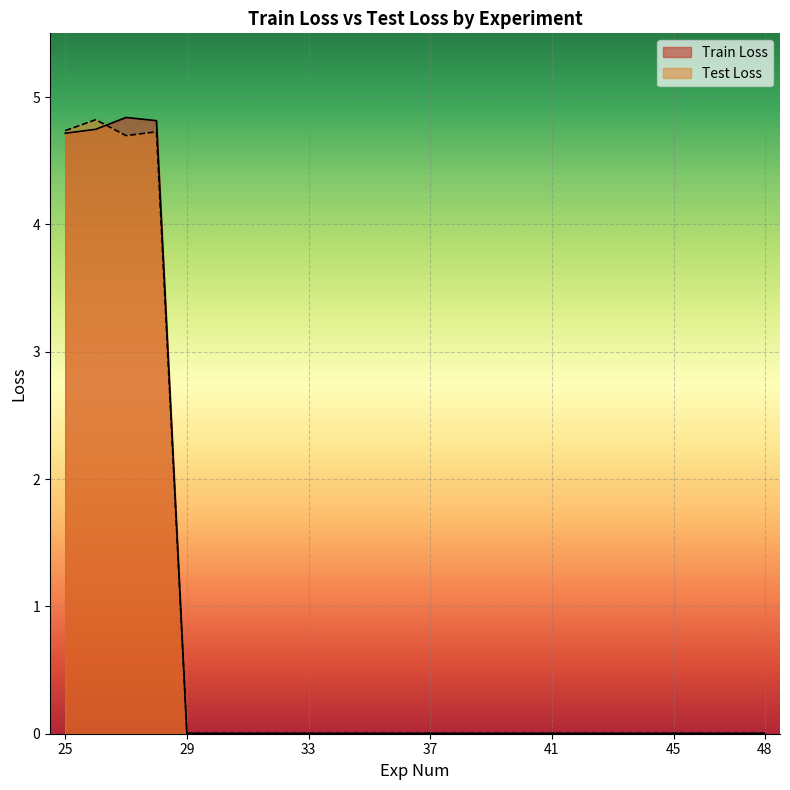

Which series changed the most between 34 and 38?

Train Loss